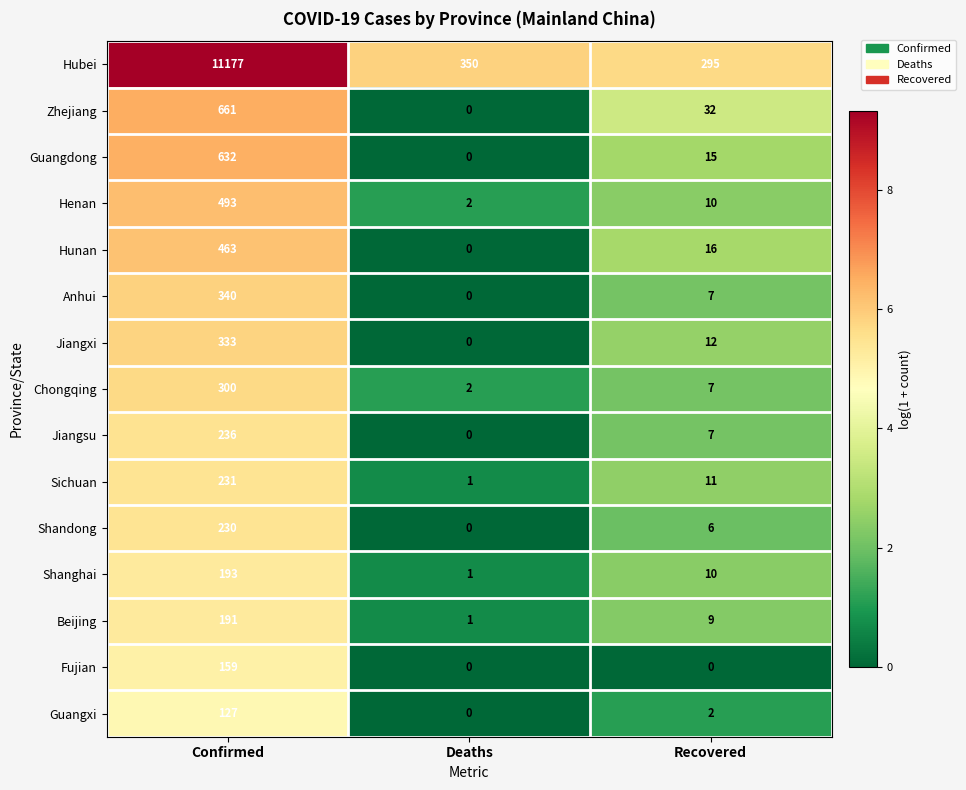

Is it true that Anhui equals 7 at Recovered?

True